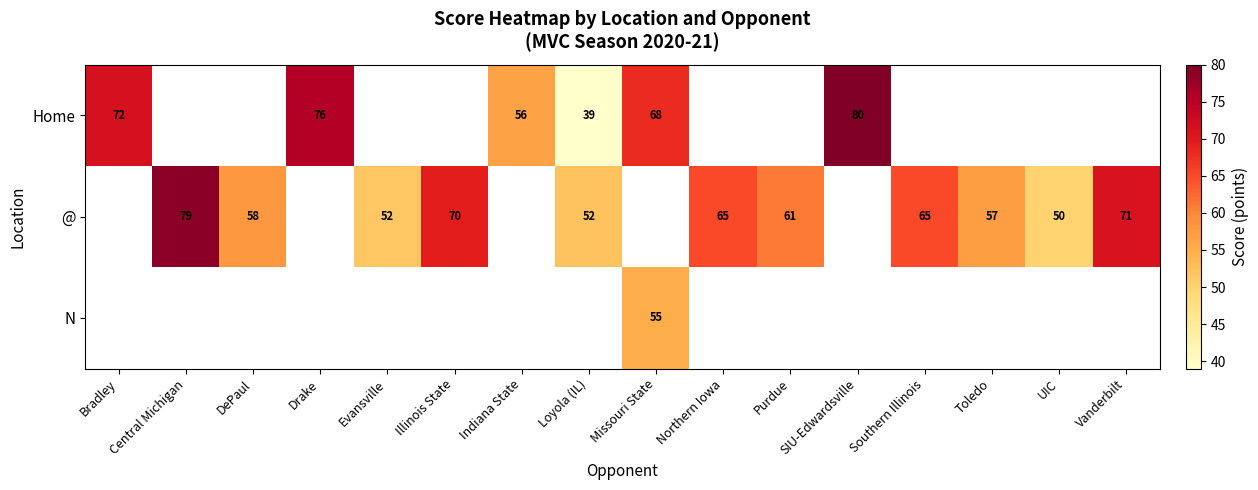

True or false: @ has a value of 57.0 at Toledo.

True